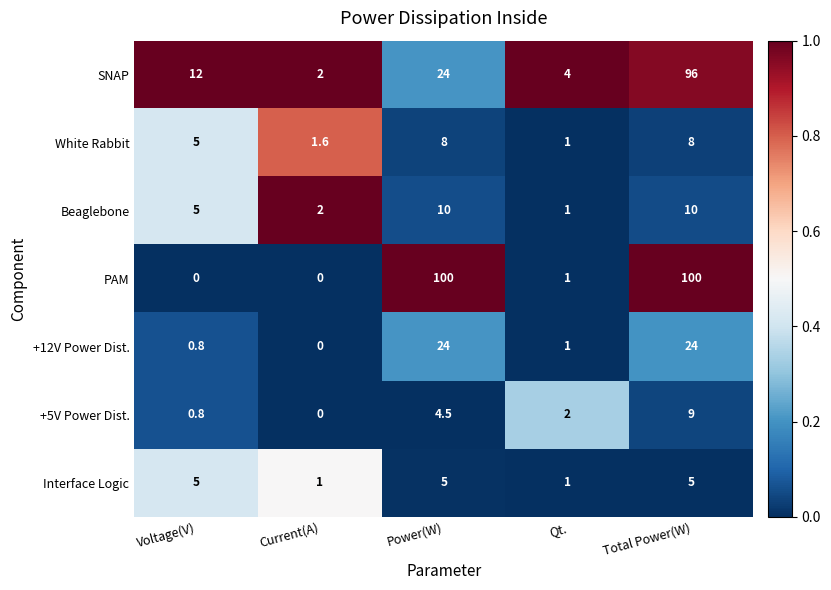

What is the difference between the highest and lowest values at Current(A)?

2.0